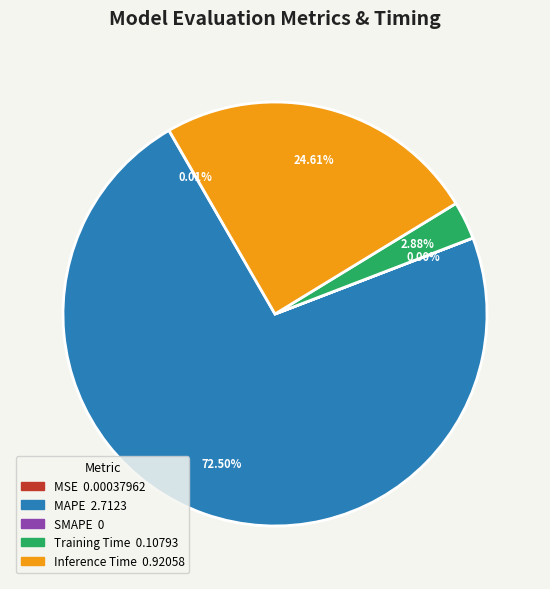

Which has a higher value, MAPE or Inference Time?

MAPE